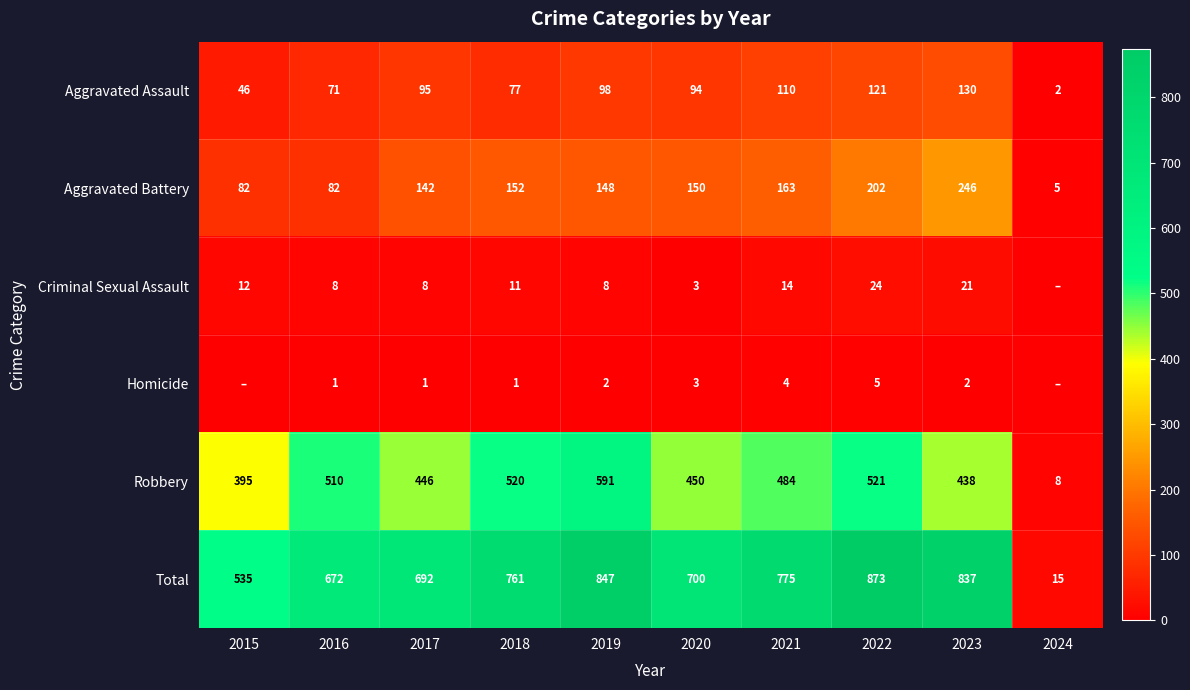

The value of Homicide at 2023 is 2. True or false?

True